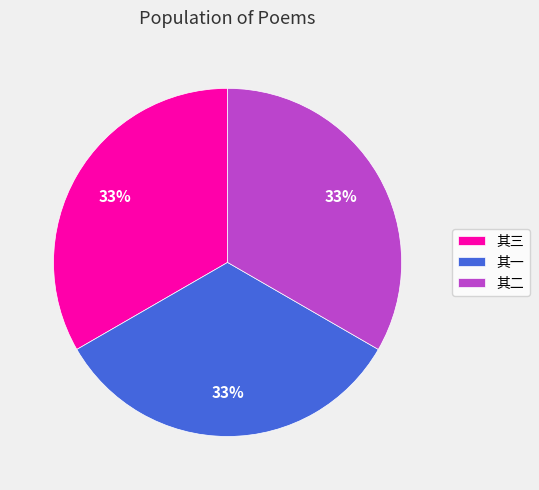

Does 其一 account for over 50% of the chart?

No